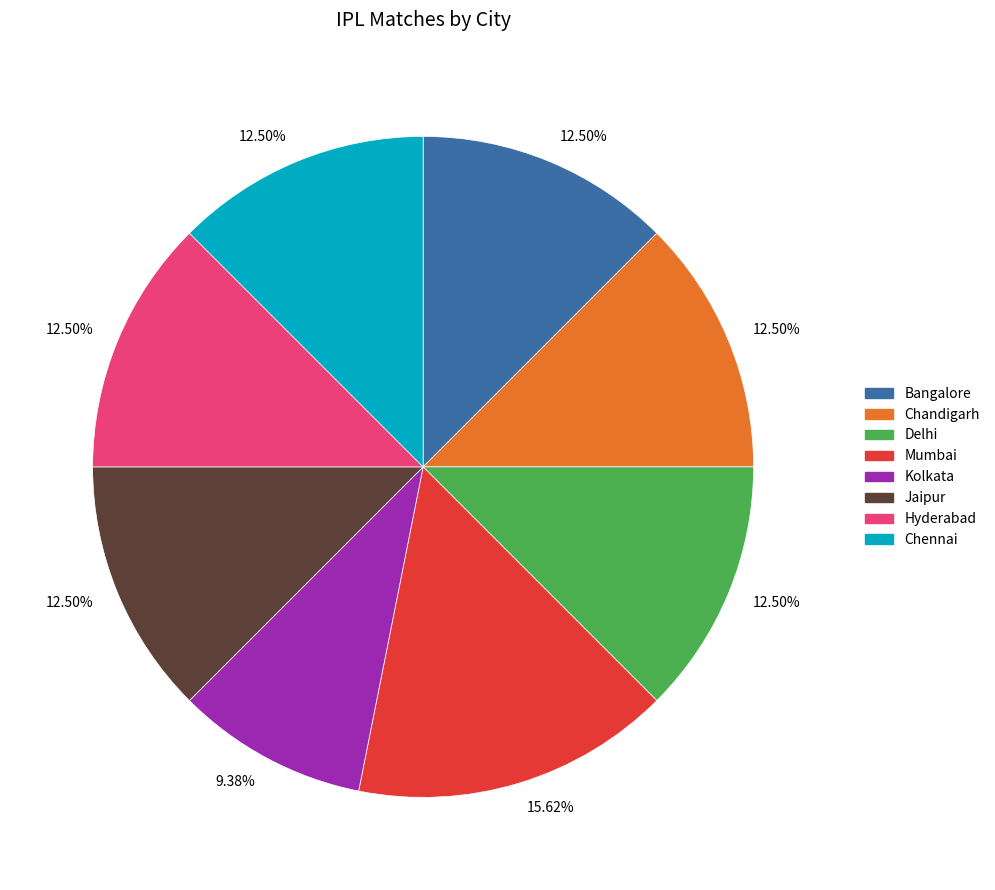

Does any single category account for the majority?

No